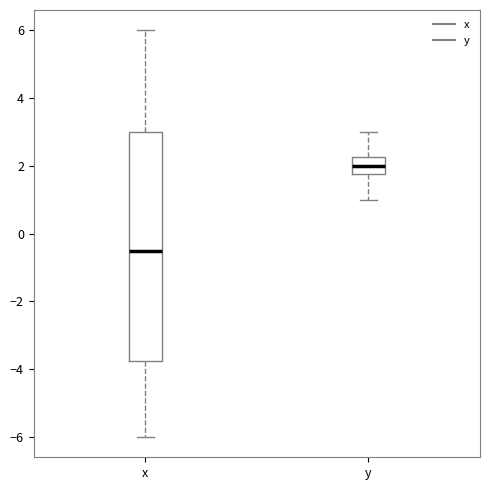

Reading left to right, read every box against the y-axis: the position of its median line, the range the box covers, and the ends of its whiskers. The values are not printed on the chart, so give them approximately, as read against the axis.

x: median -0.4, box -3.8 to 3.0, whiskers -6.0 to 6.0
y: median 2.0, box 1.8 to 2.2, whiskers 1.0 to 3.0